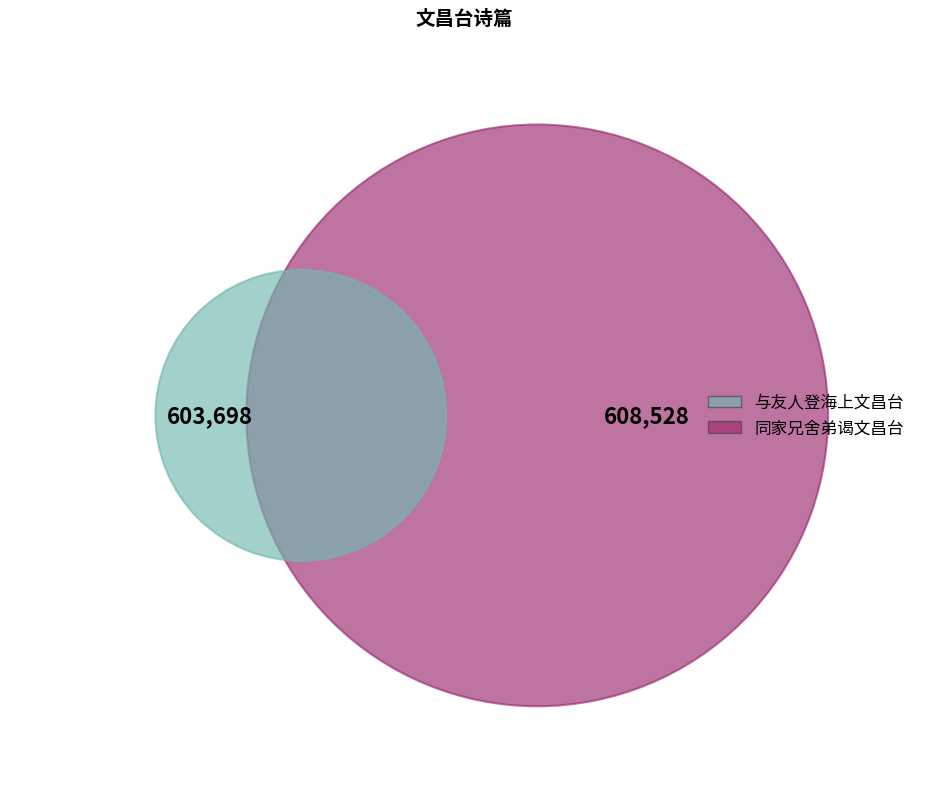

Which has a higher value, 同家兄舍弟谒文昌台 or 与友人登海上文昌台?

同家兄舍弟谒文昌台